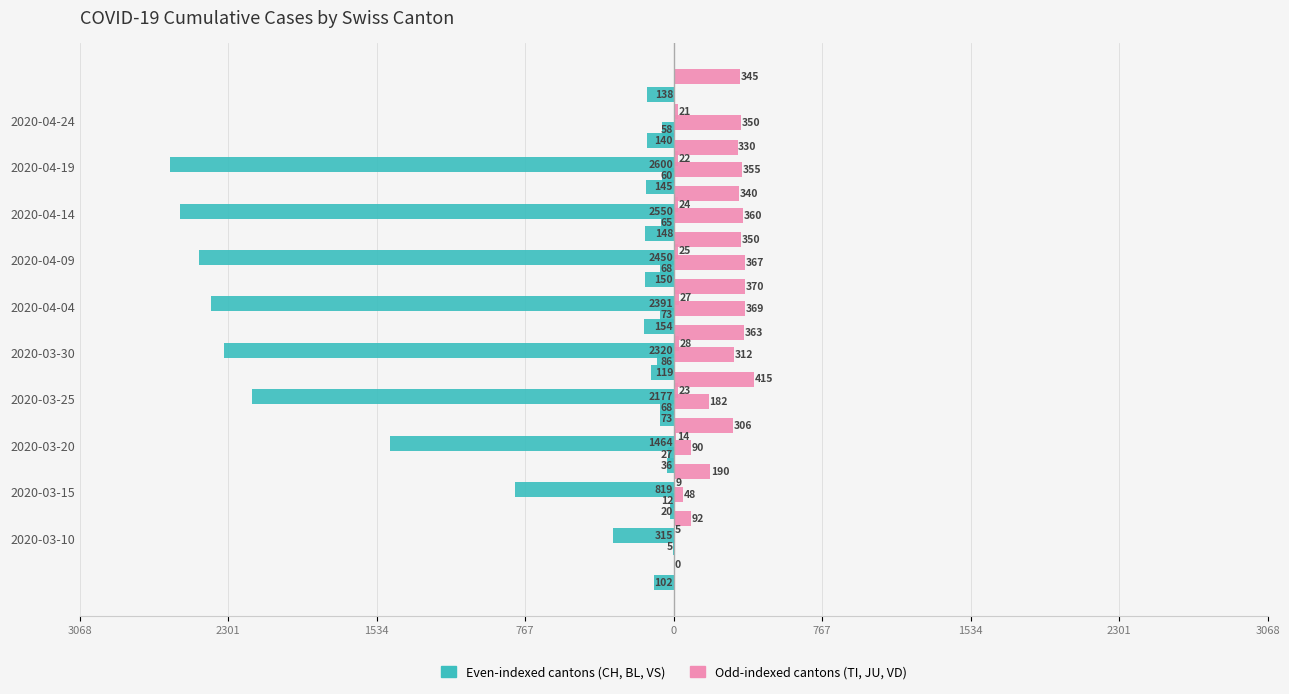

What is the average value of the CH series?

-1719